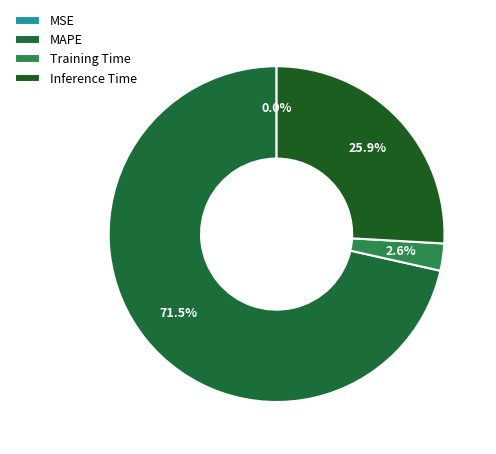

What is the smallest slice in the pie chart?

MSE